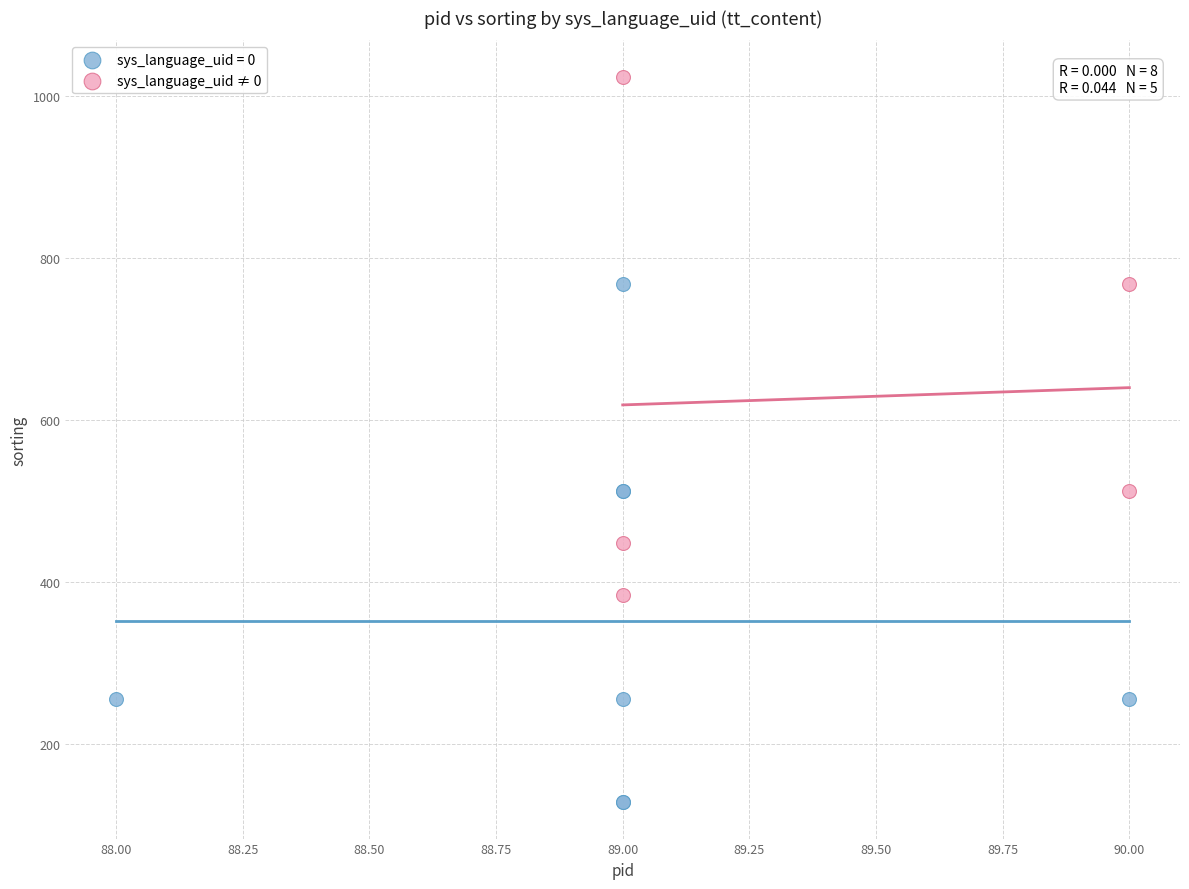

Which series reaches the maximum Y coordinate?

sys_language_uid ≠ 0